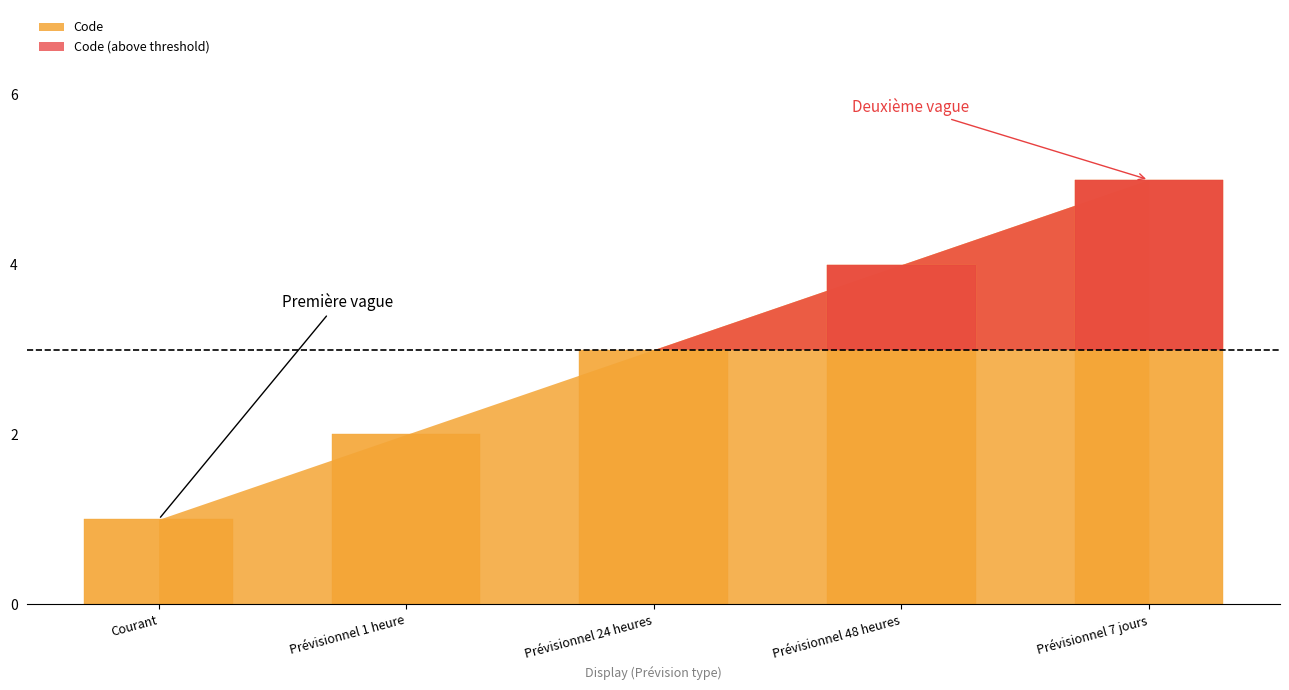

Which category has the highest value across all series?

Prévisionnel 7 jours